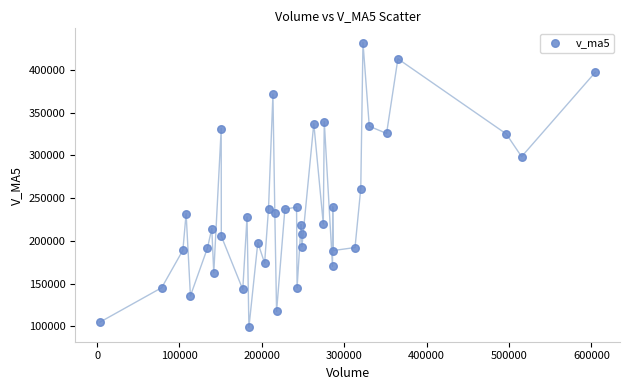

What Y value in the scatter plot is closest to 265290?

261118.2